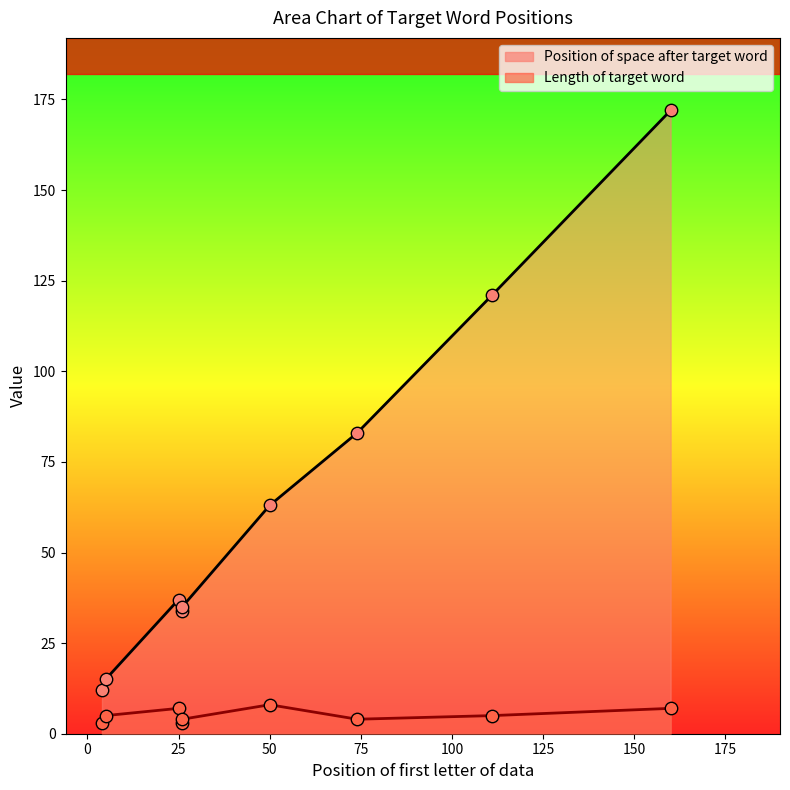

At which category is the sum across all series the highest?

160